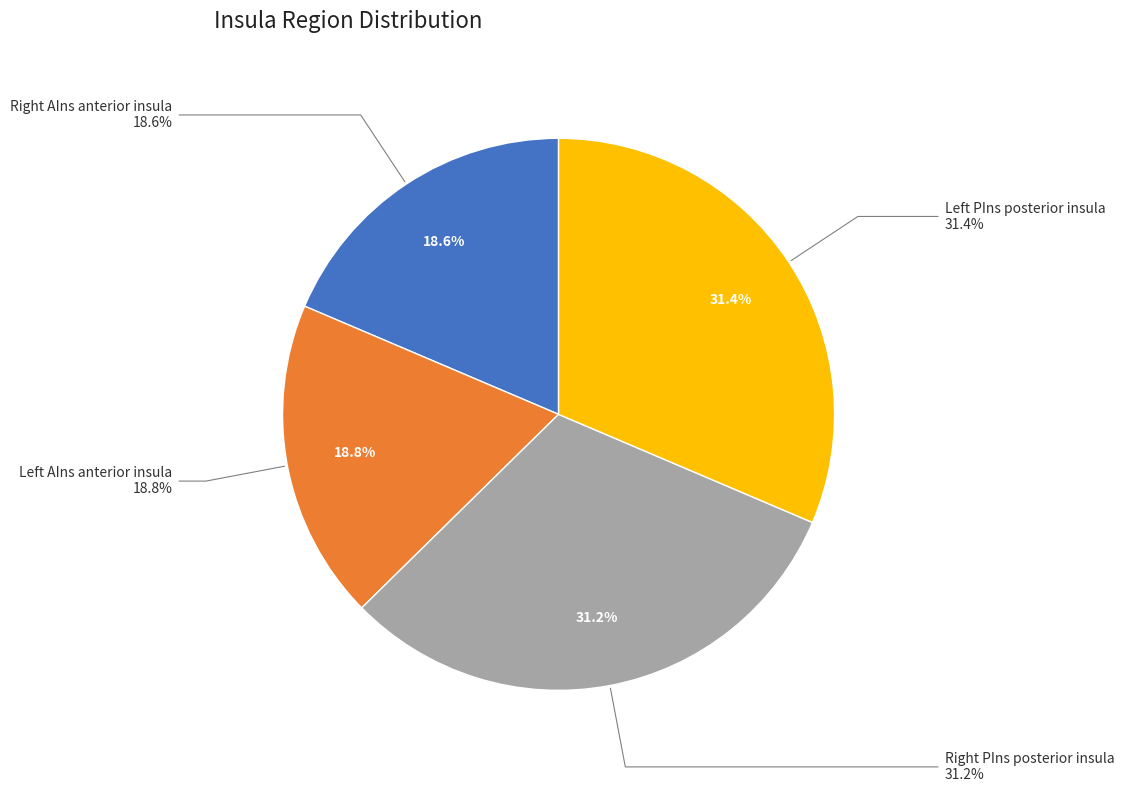

To the nearest percent, what is the difference between the largest and smallest slice percentages?

13%